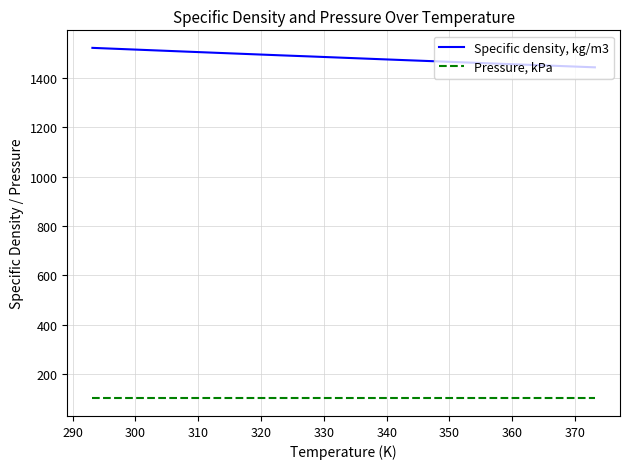

What is the difference between the maximum and minimum values in the Specific density, kg/m3 series?

78.9